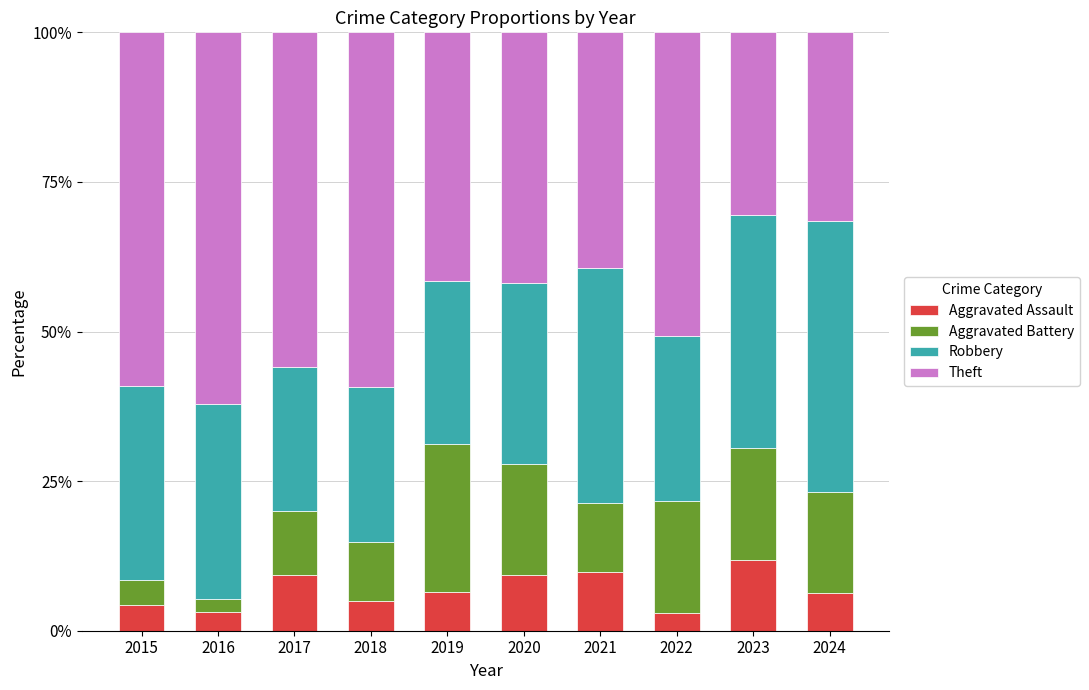

How many data points does each series have?

10